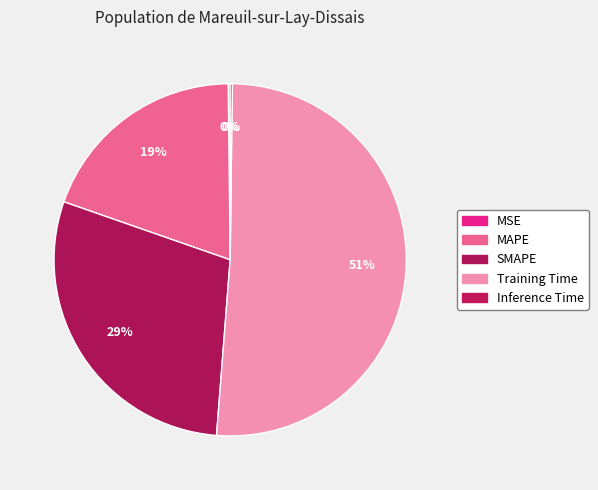

How many segments does this pie chart have?

5